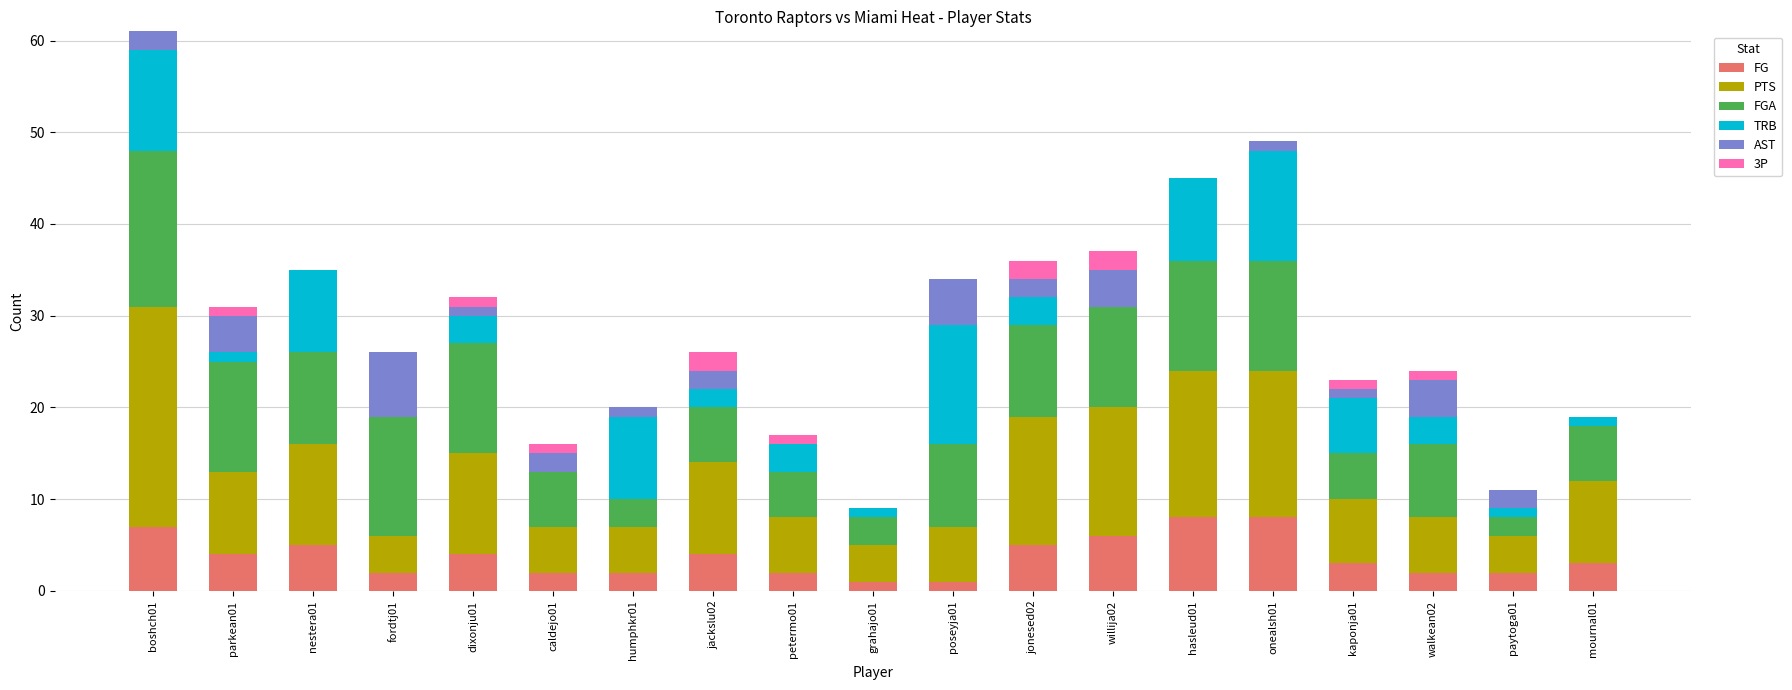

Are the bars horizontal?

No